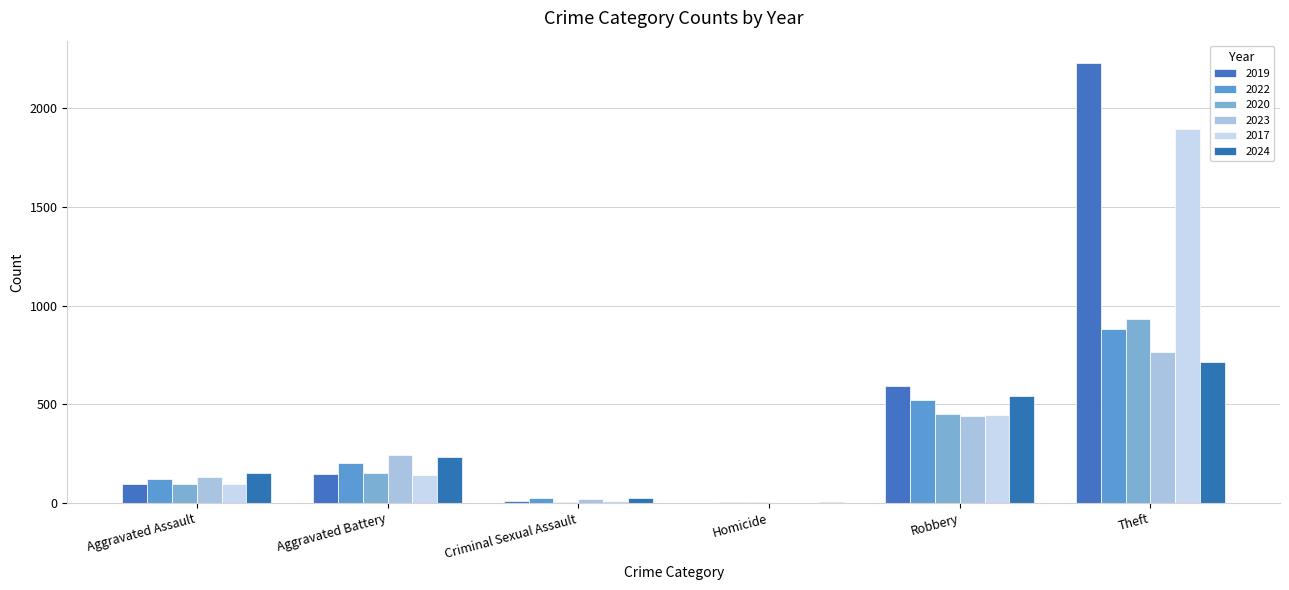

How many groups of bars are there?

6